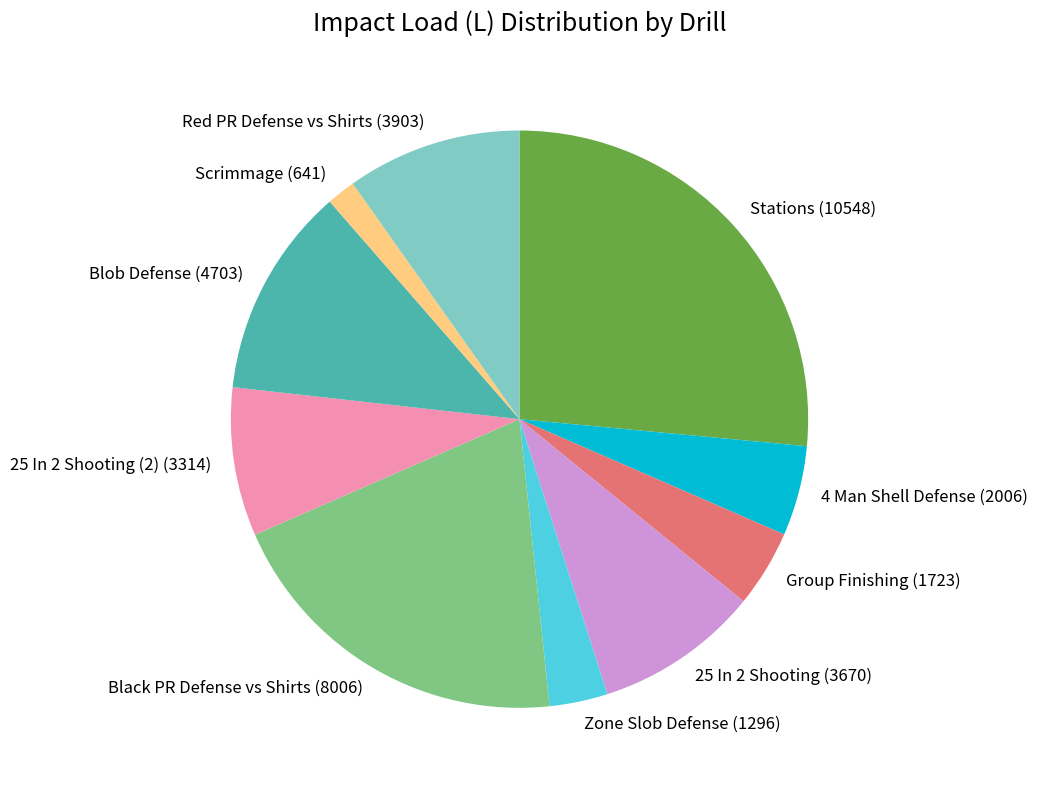

How many segments does this pie chart have?

10